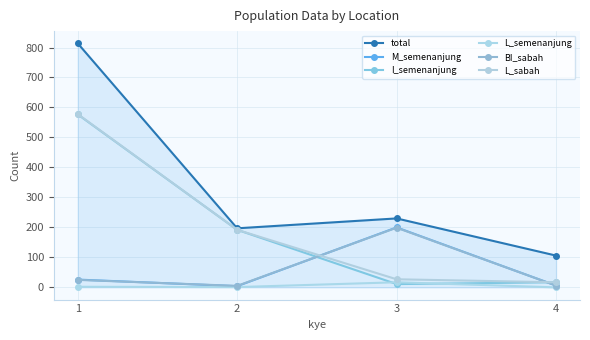

How many data points does each series have?

4